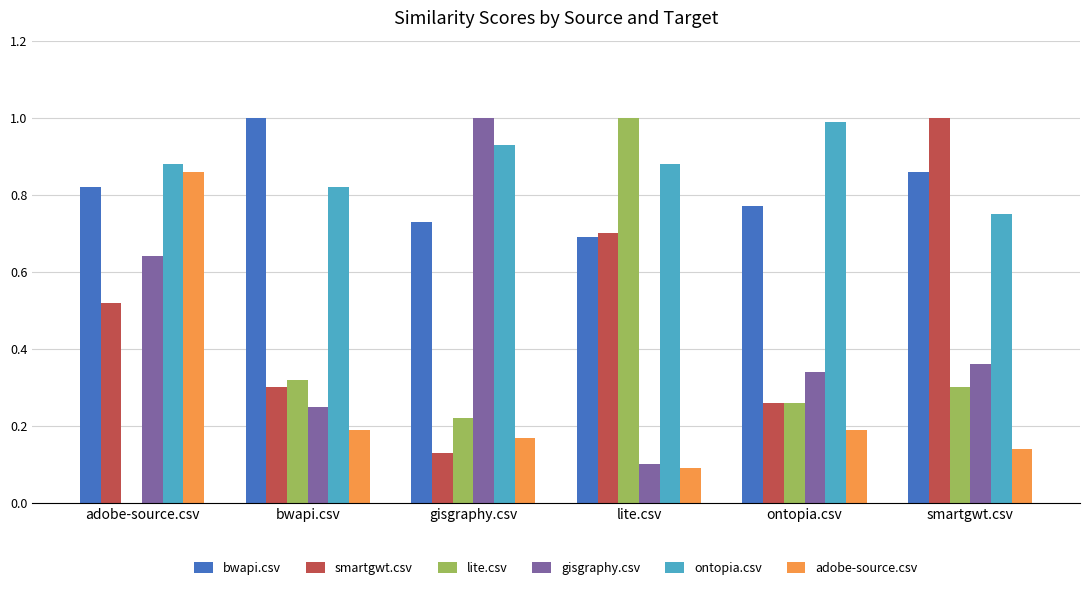

Where is lite.csv nearest to the value 0?

adobe-source.csv